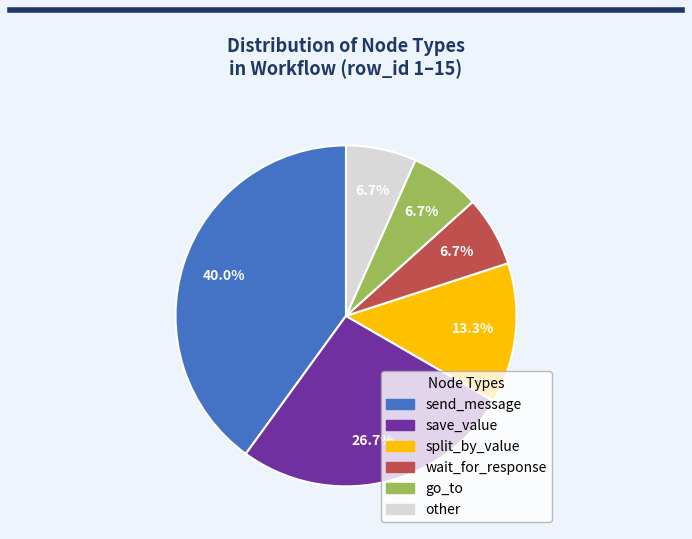

Is there a majority slice in this chart?

No